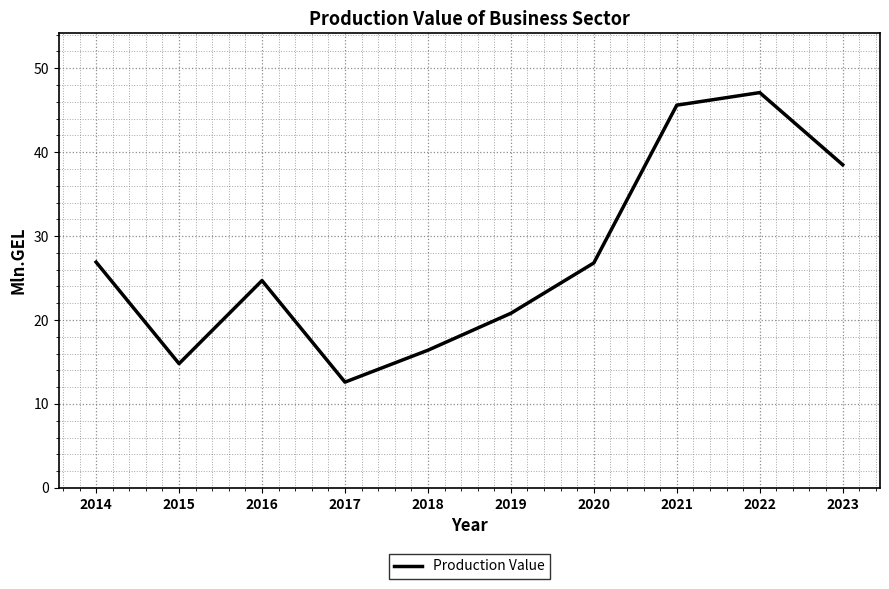

What is the difference between the values at 2017 and 2022?

34.5